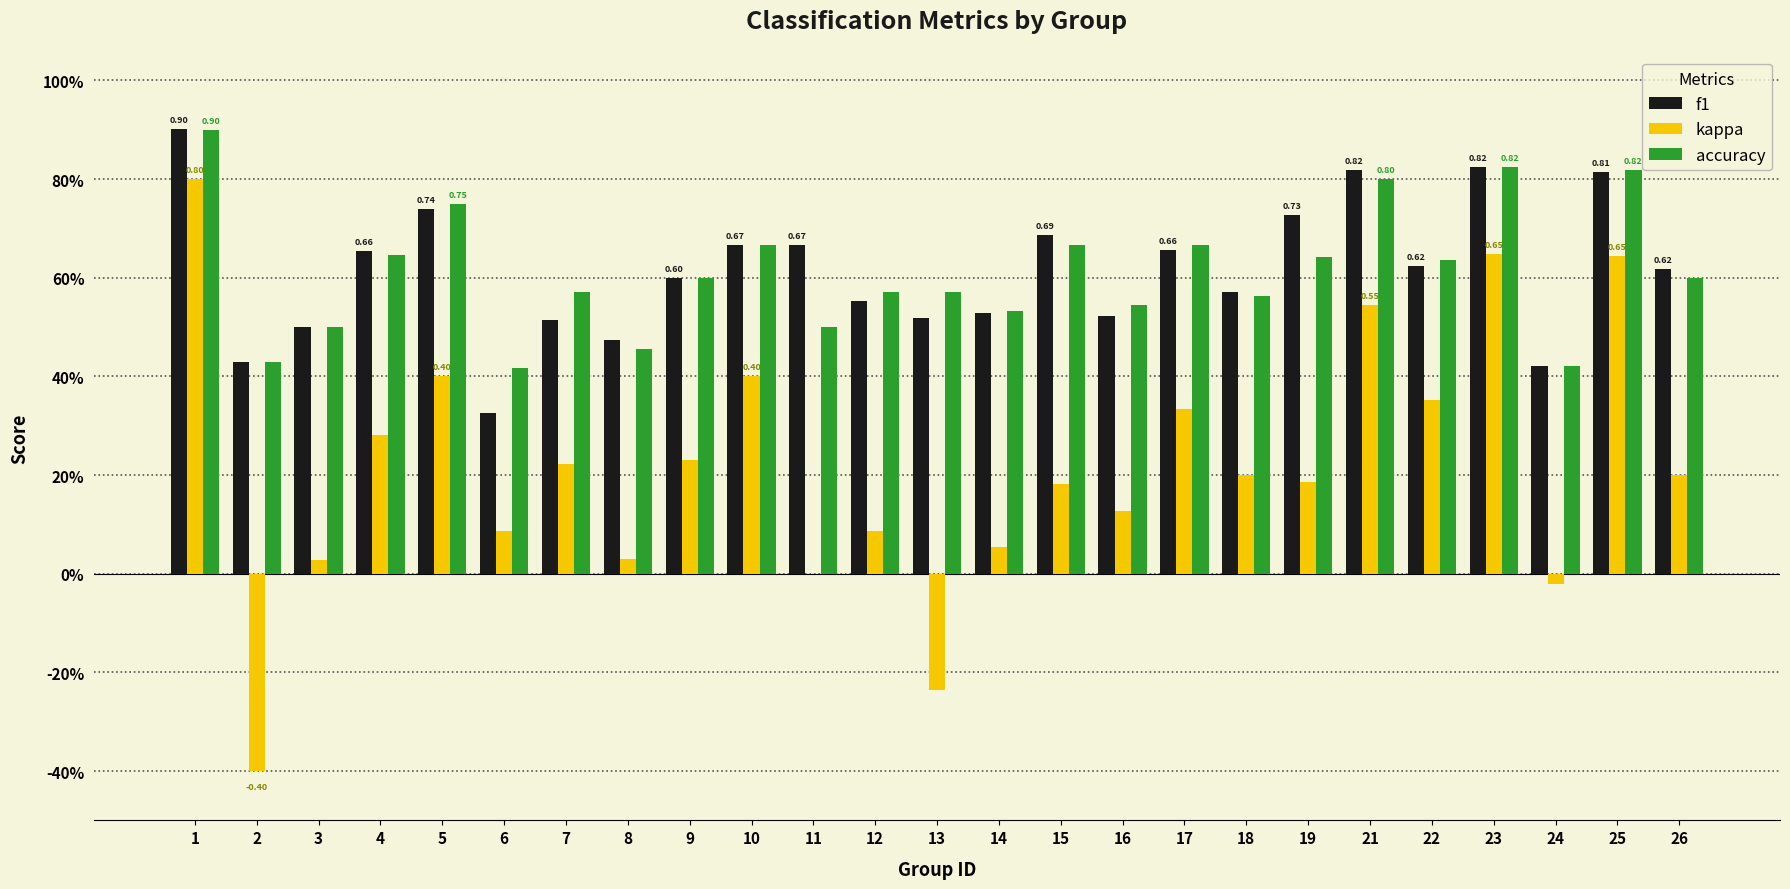

What is the sum of all accuracy values?

15.3